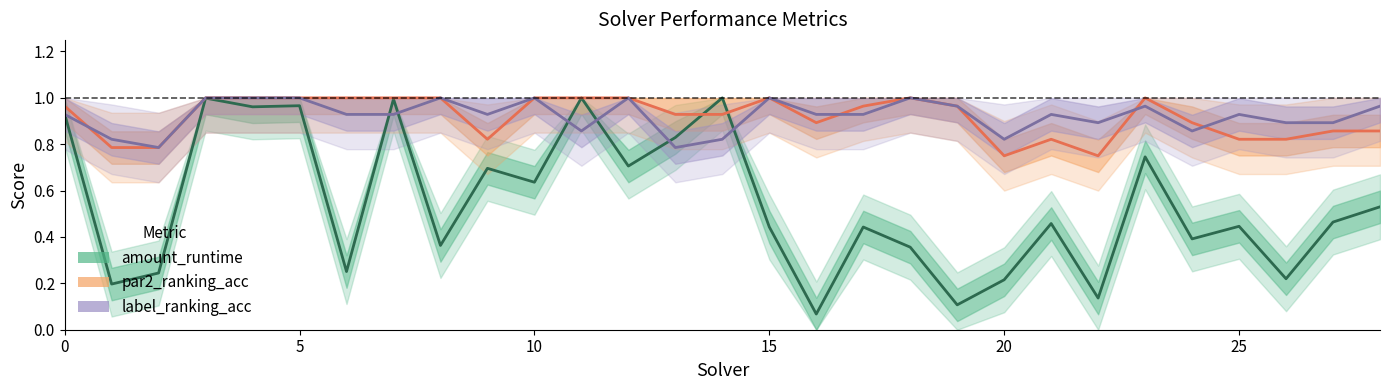

What is the minimum value for amount_runtime?

0.1